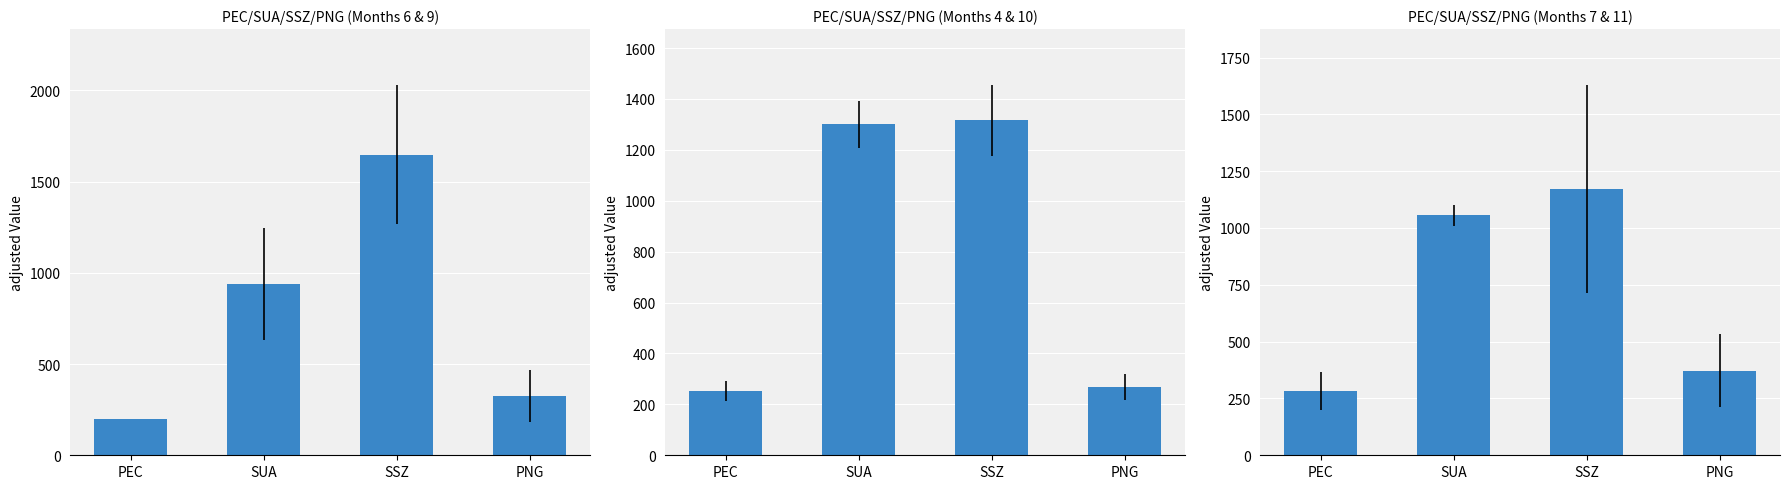

What position from the right is PEC?

4